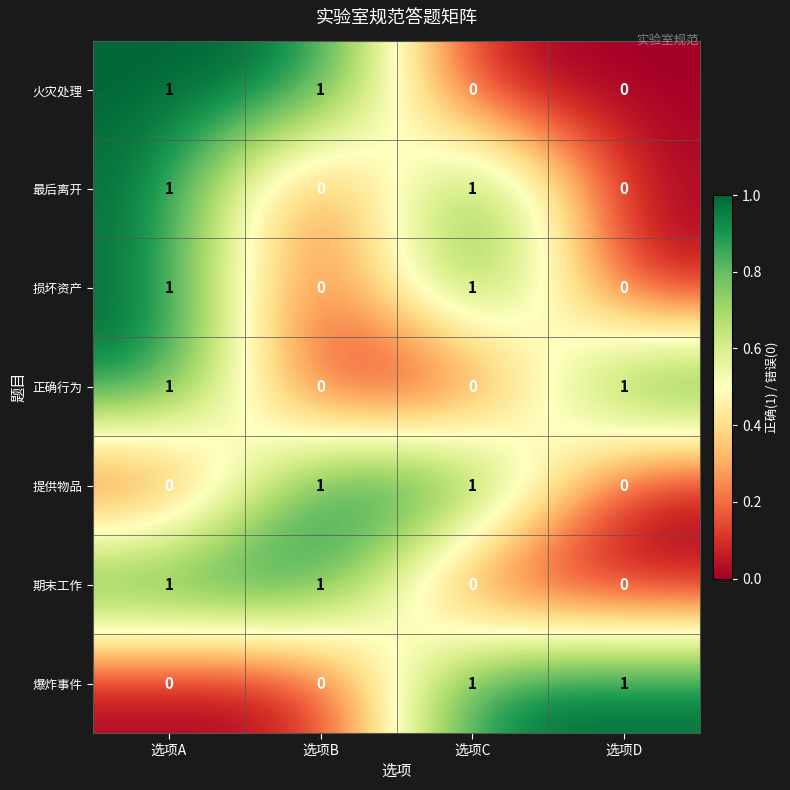

At which category is the sum across all series the highest?

选项A